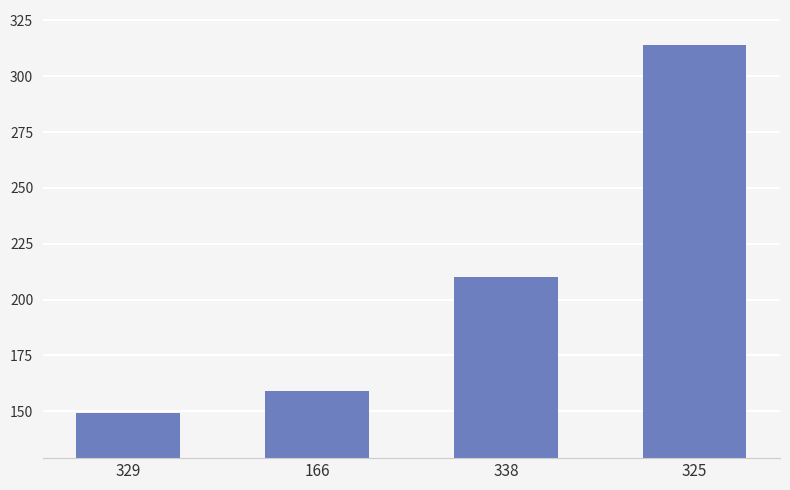

What is the difference between the maximum and minimum values?

165